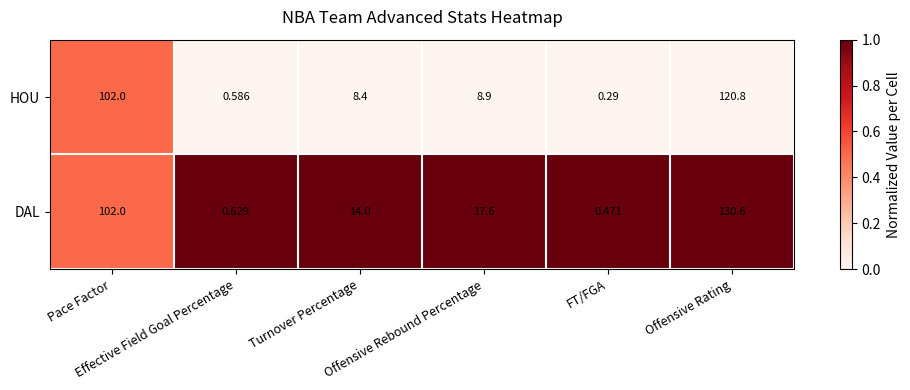

Which label corresponds to the largest value in the chart?

Offensive Rating